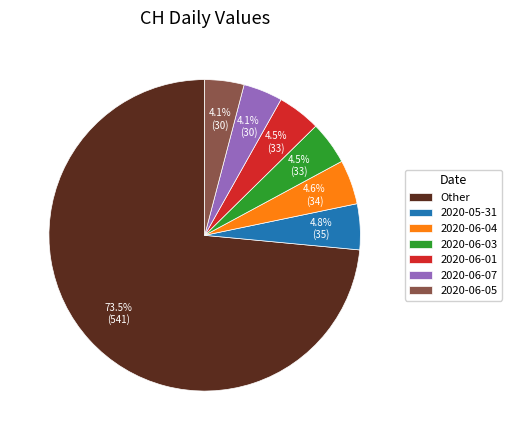

What is the ratio of the value at 2020-06-04 to the value at 2020-06-07?

1.1